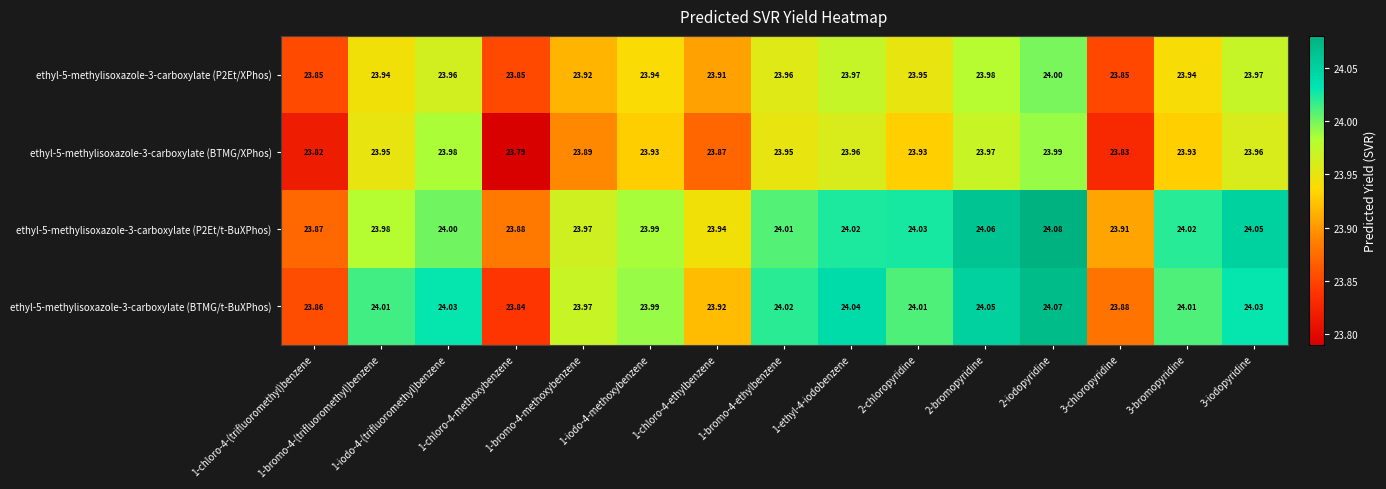

How many values in the ethyl-5-methylisoxazole-3-carboxylate (BTMG/t-BuXPhos) series exceed 24?

9